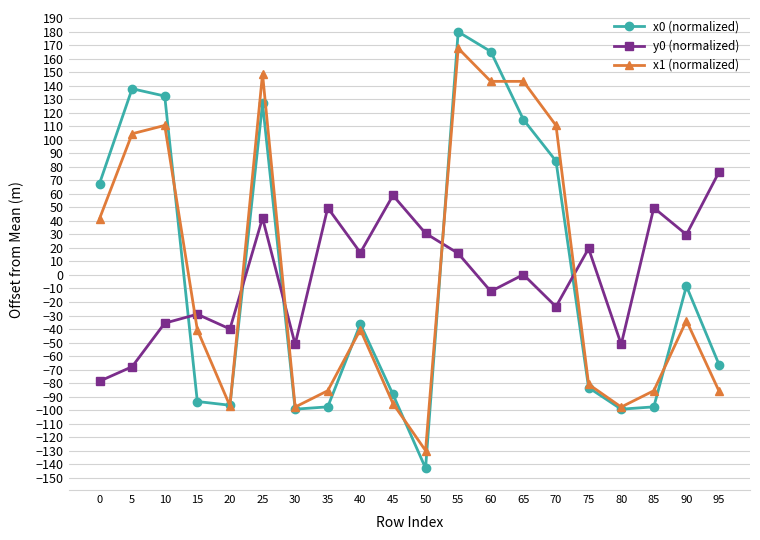

Where is the first local minimum for x1 (normalized)?

20